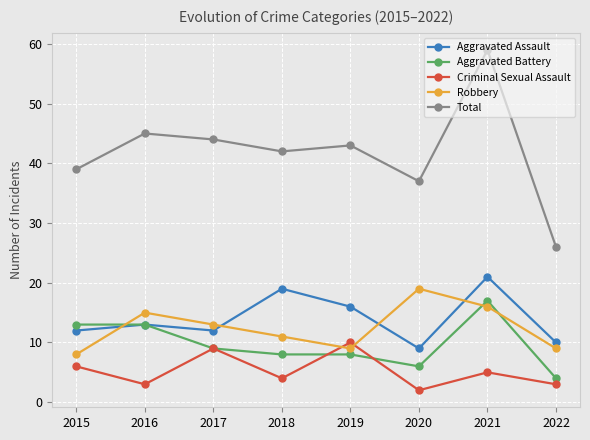

What is the sum of all Criminal Sexual Assault values?

42